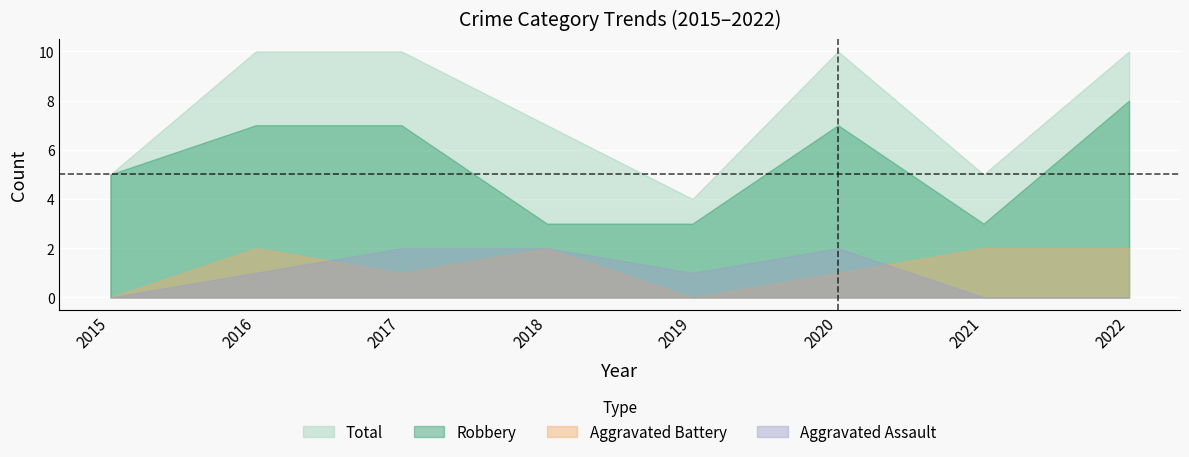

How many values in the Aggravated Assault series are below 1?

3